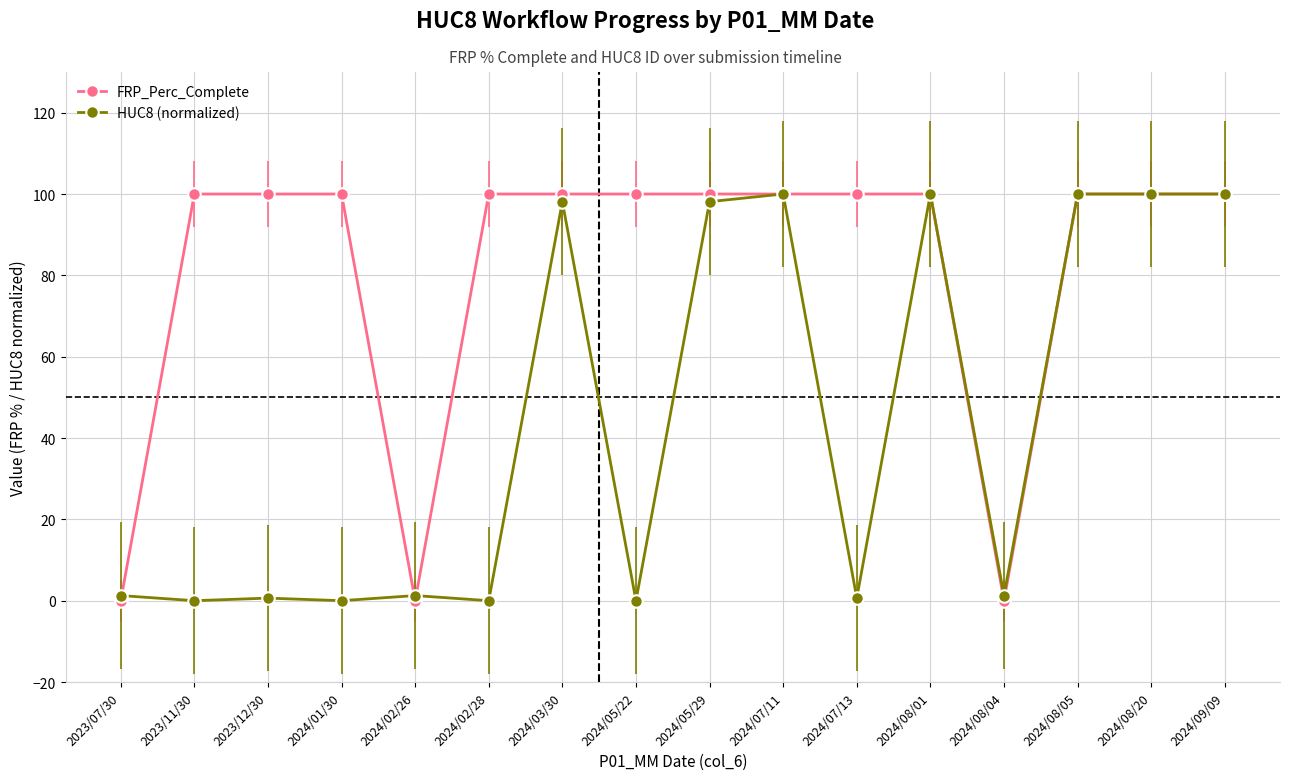

At how many categories does at least one series exceed 6?

13